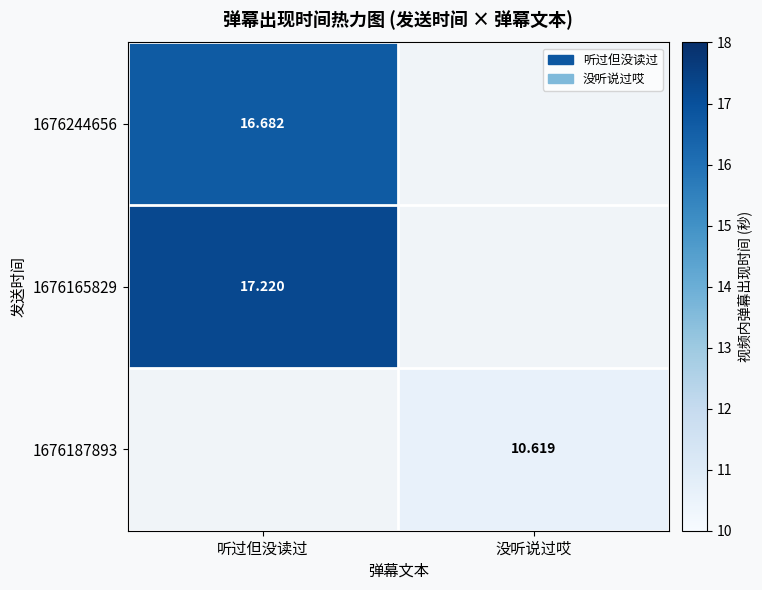

Is the value of 1676187893 at 没听说过哎 greater than the value of 1676165829 at 听过但没读过?

No